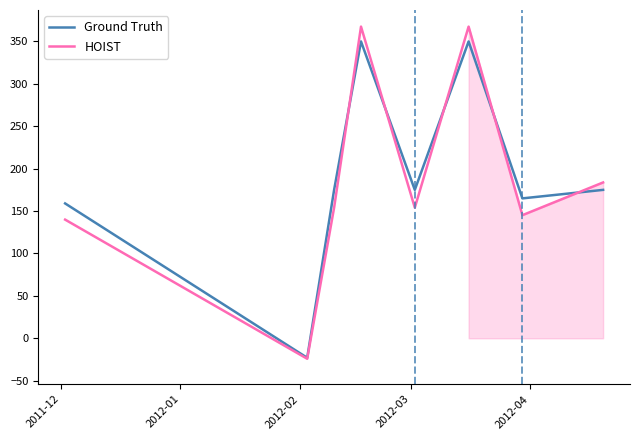

What is the minimum value for Ground Truth?

-23.0